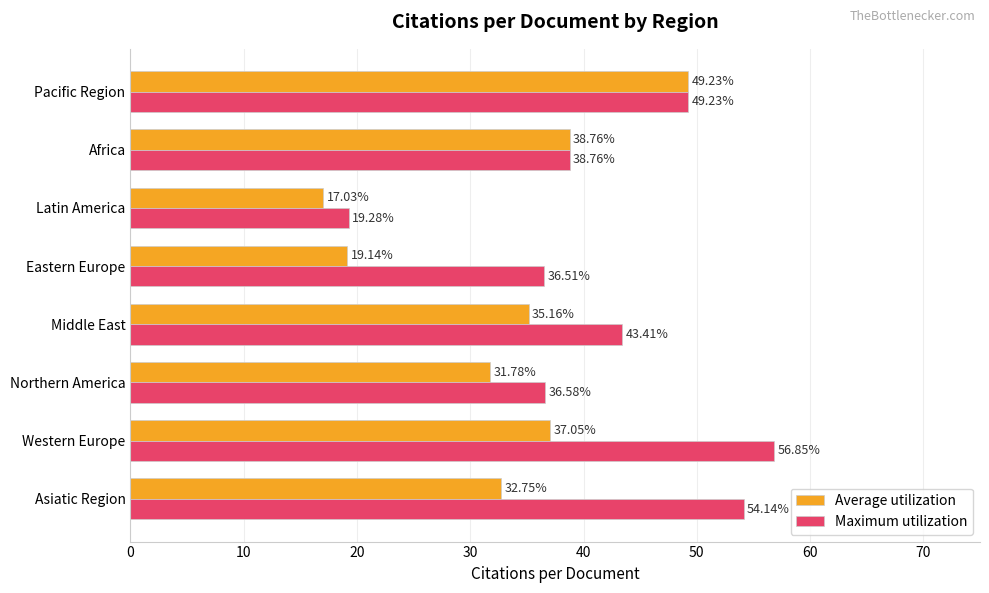

What is the difference between the second highest and minimum values in the Maximum utilization series?

34.9